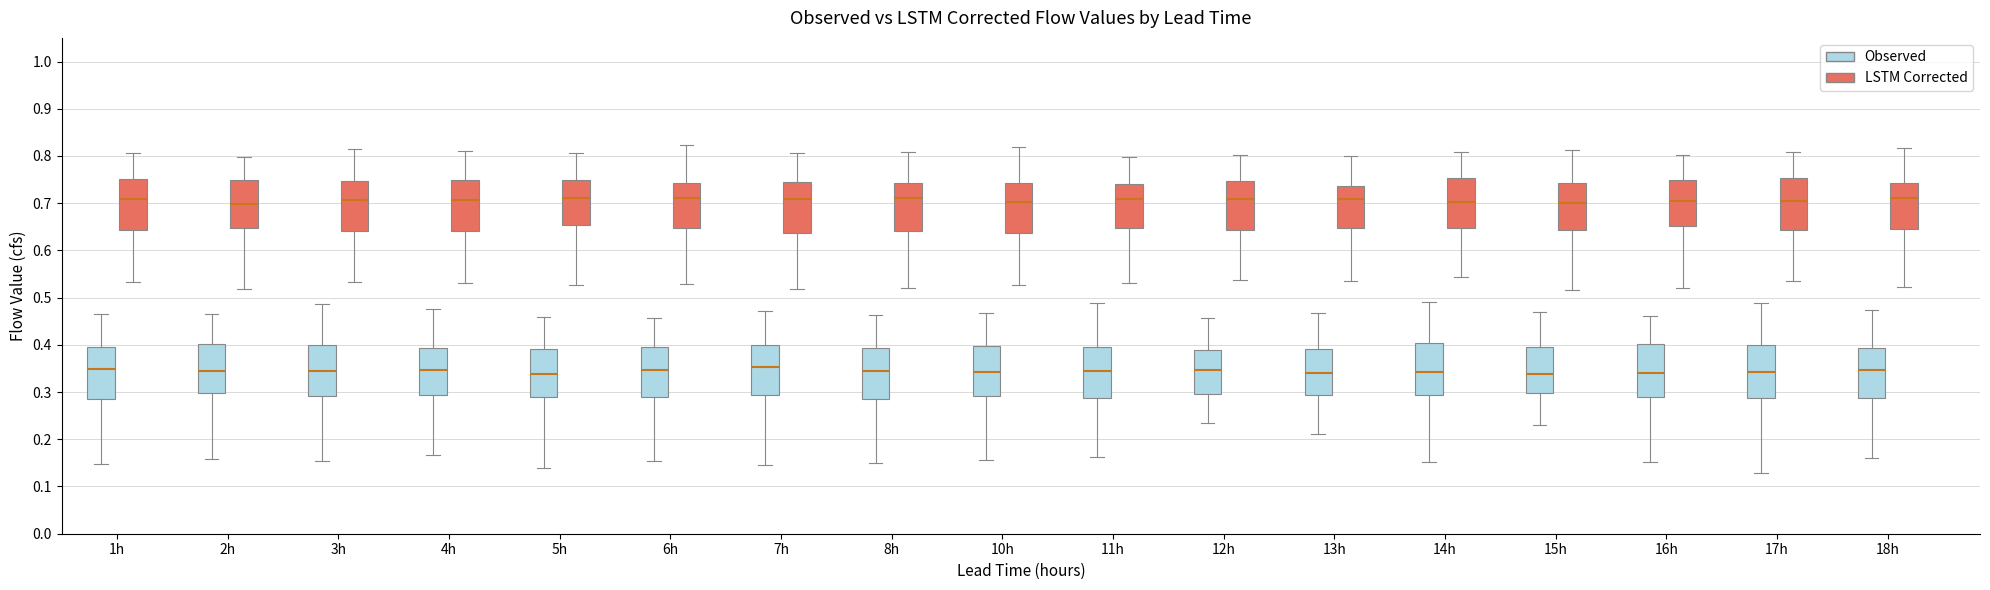

Where is the upper edge of the box for 17h (Observed) on the y-axis? The values are not printed on the chart, so give them approximately, as read against the axis.

0.40